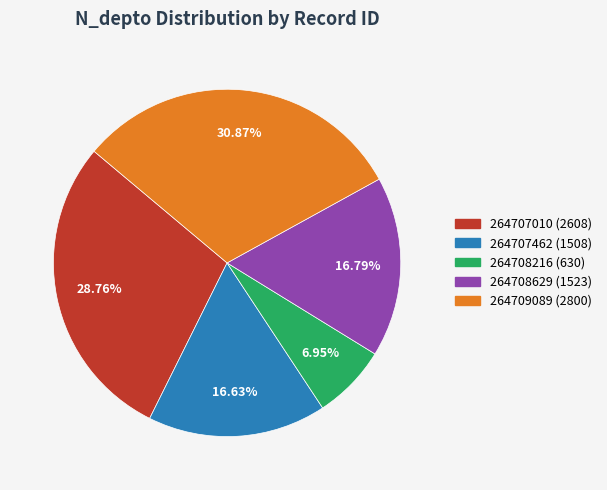

True or false: 264708629 accounts for 10% of the total.

False